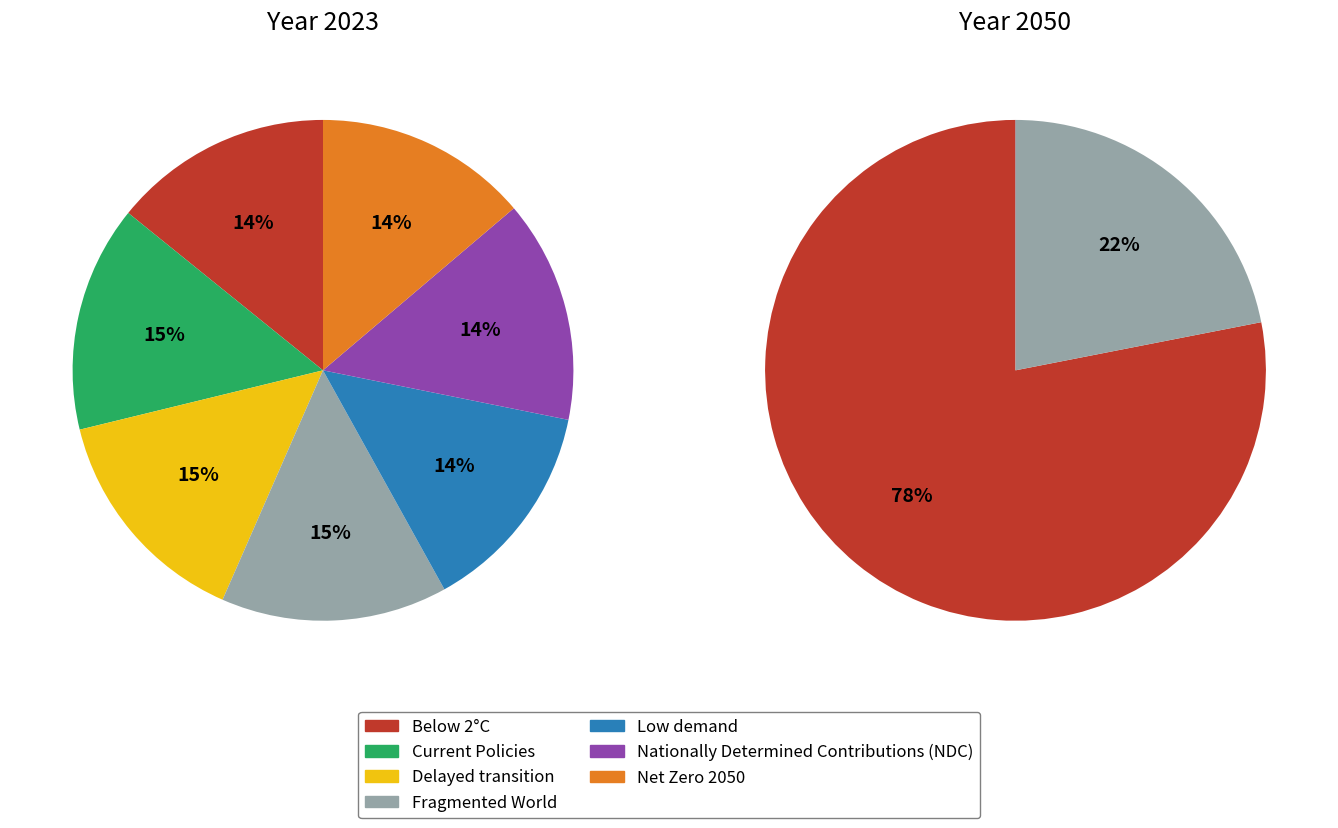

How many segments does this pie chart have?

7